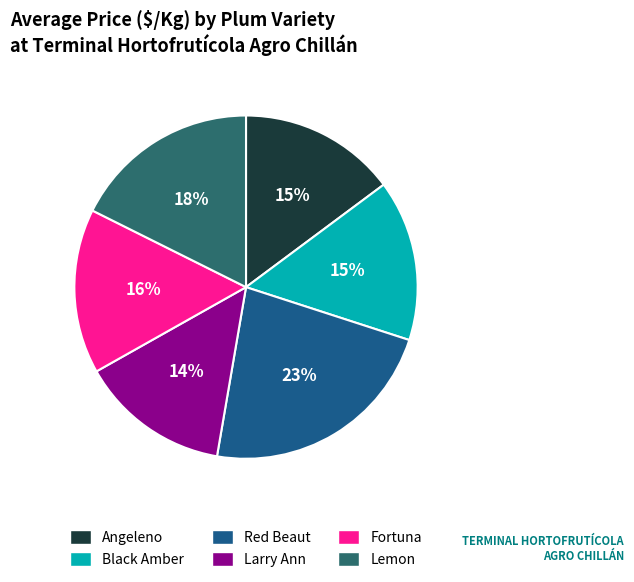

Combined, what portion of the pie is Larry Ann and Black Amber?

29.3%